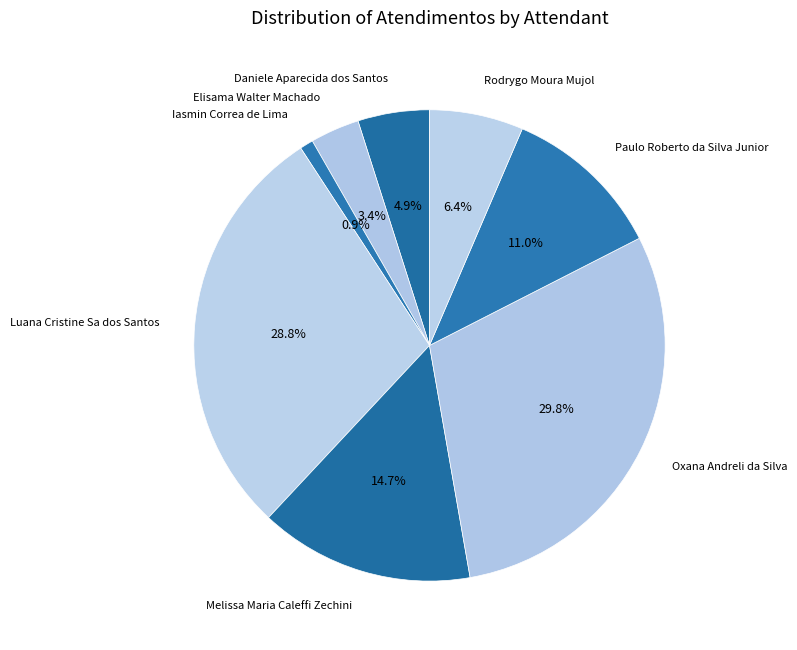

What is the largest slice in the pie chart?

Oxana Andreli da Silva